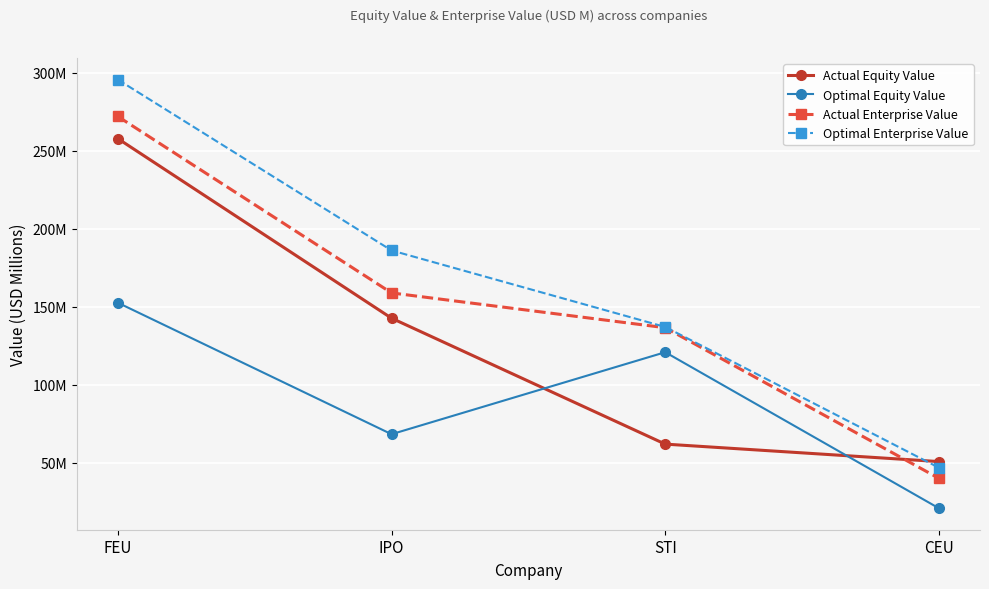

At how many categories does at least one series exceed 212?

1